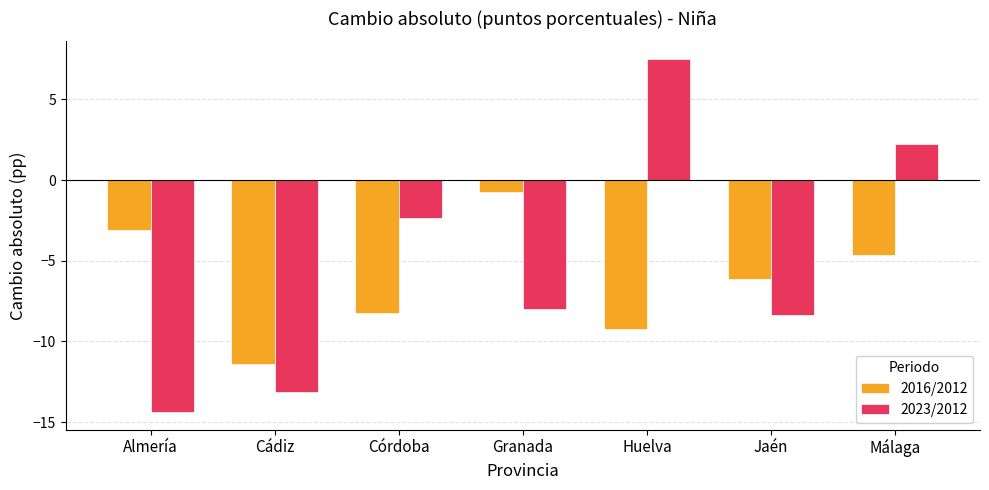

The value of 2023/2012 at Huelva is 7.5. True or false?

True